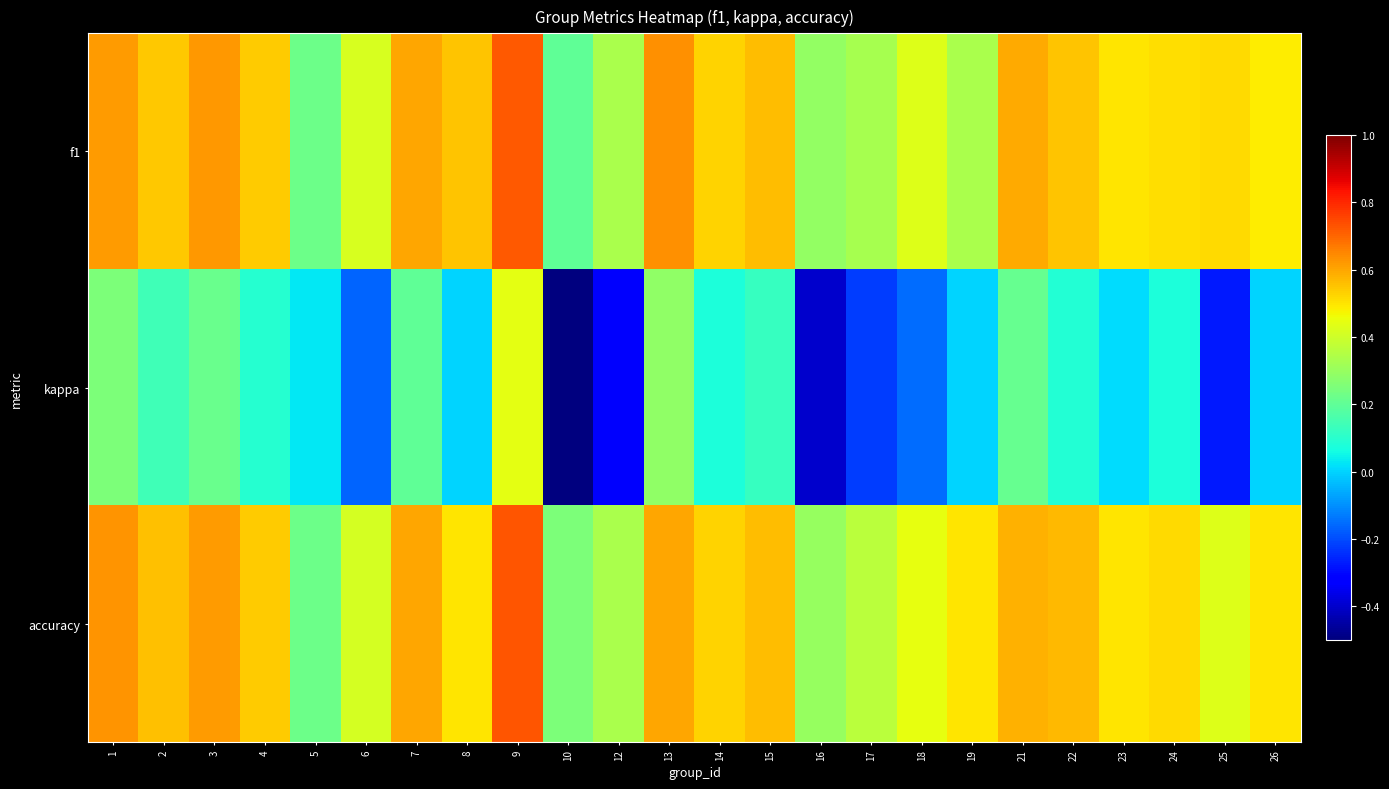

At how many categories does at least one series exceed 0?

24